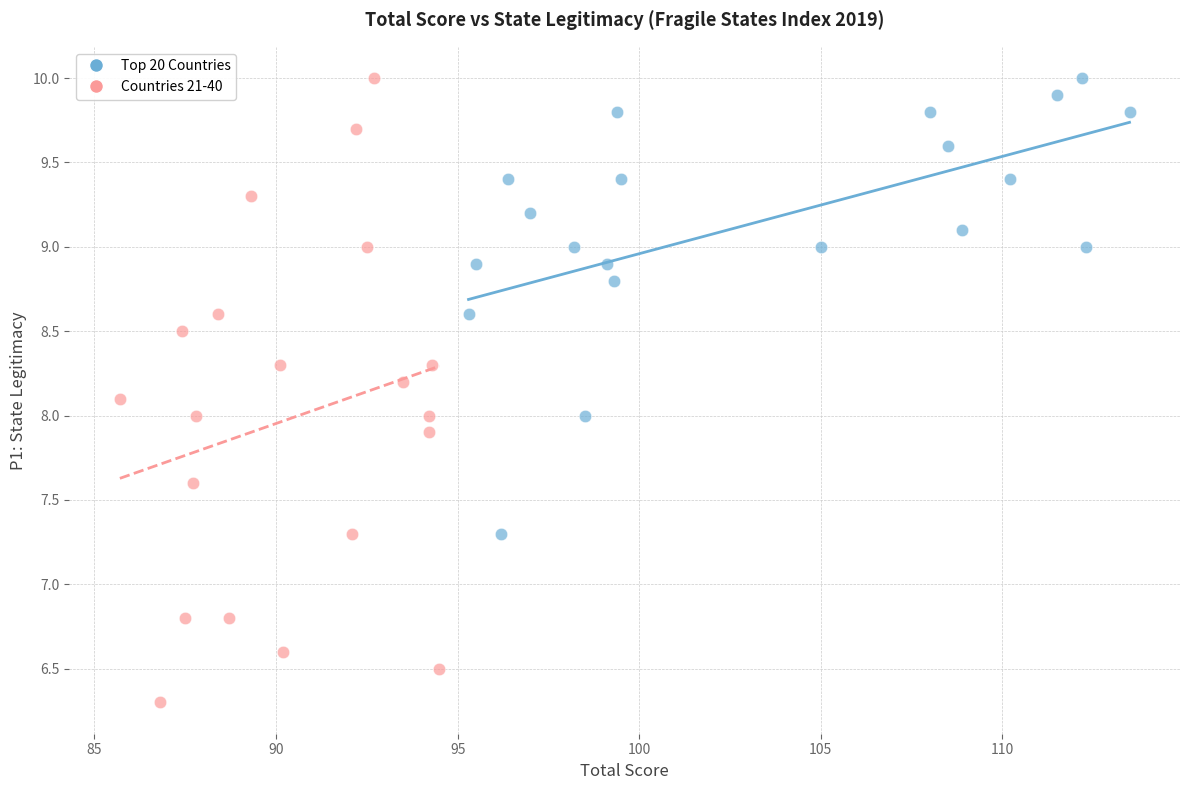

Which series has the widest spread of Y values?

Countries 21-40